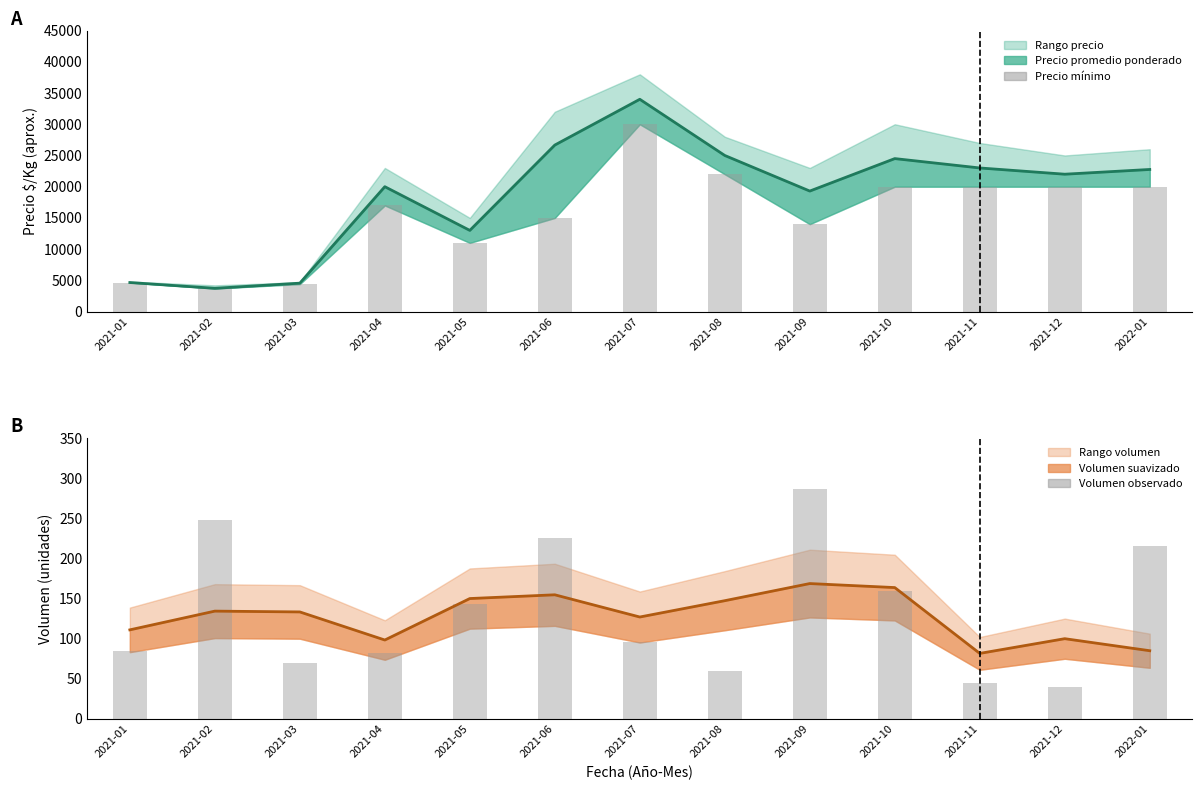

The Volumen series shows 45 at 2021-11. True or false?

True